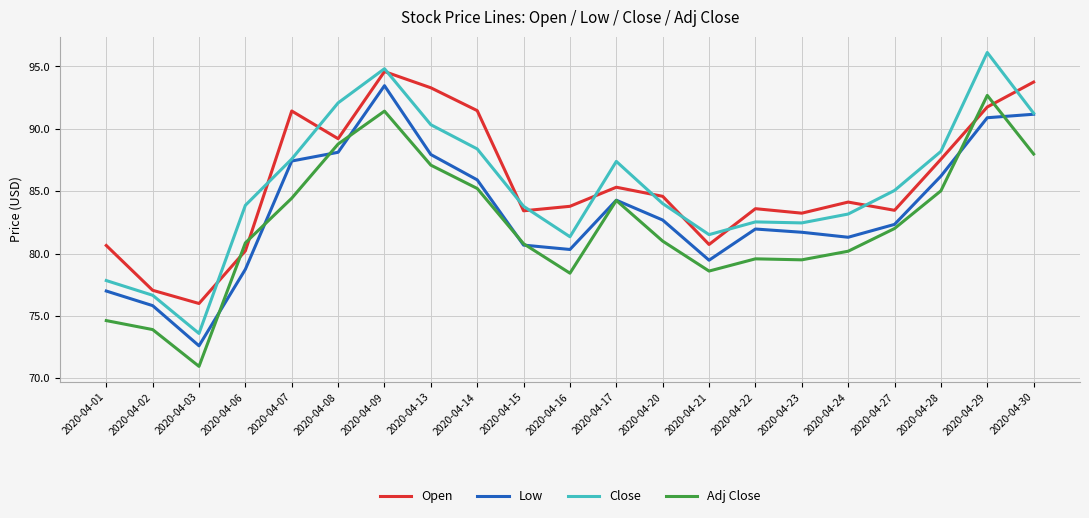

How many lines are shown in the chart?

4